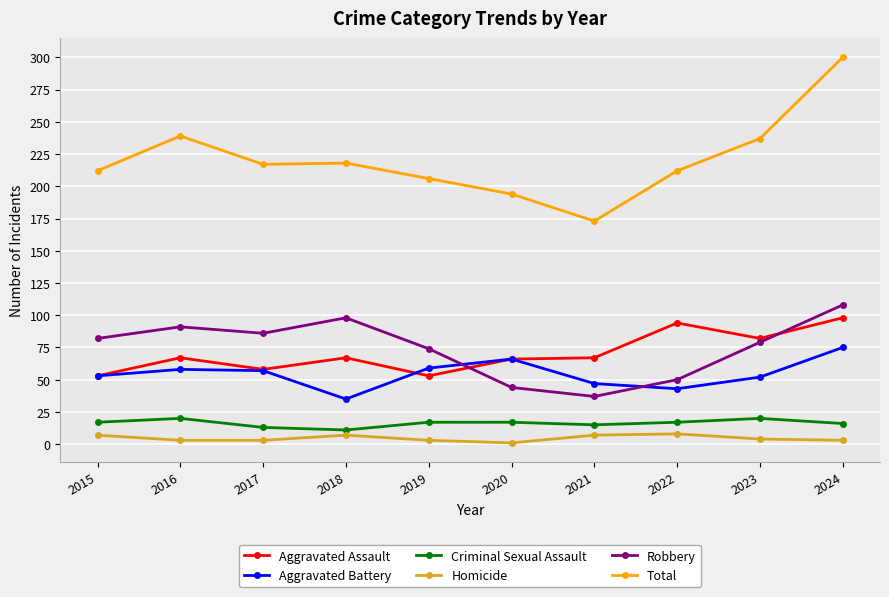

The value of Total at 2015 is 212. True or false?

True